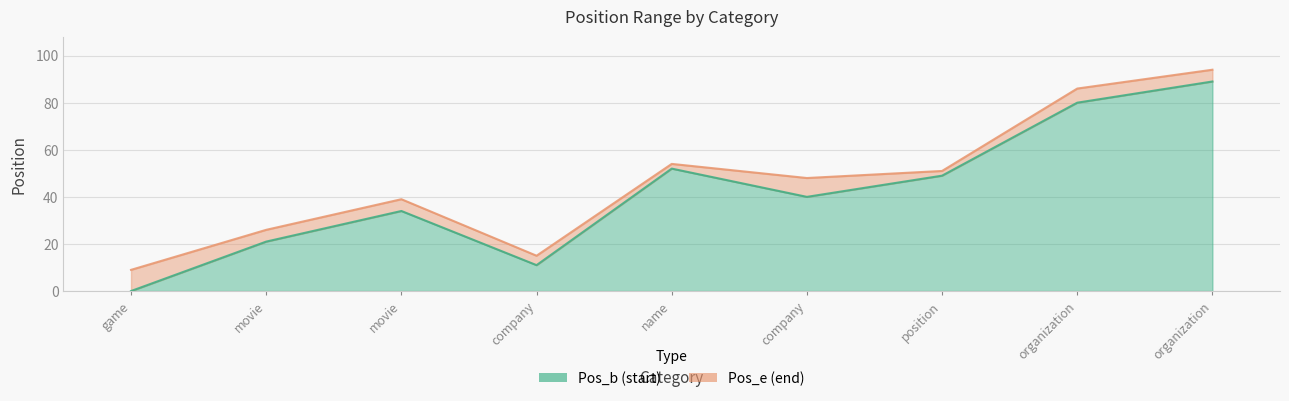

What are all the series names shown in the legend?

Pos_b, Pos_e